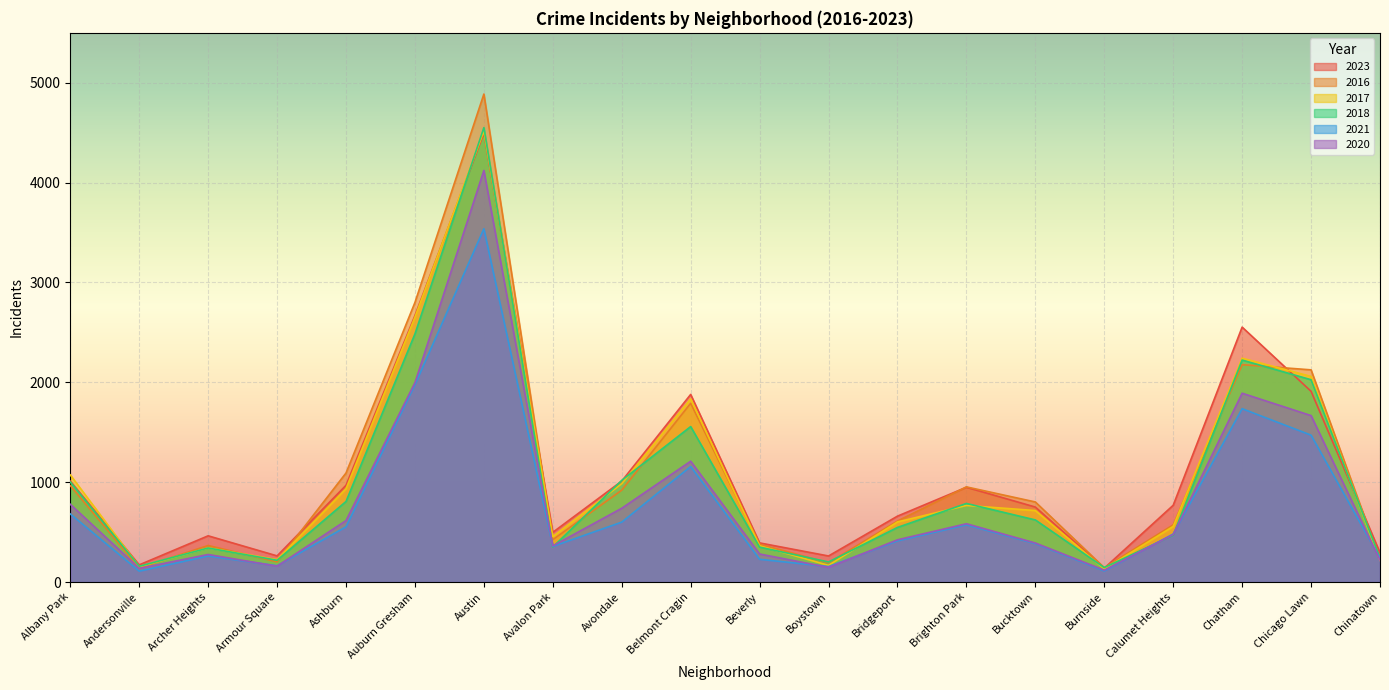

Where is the first local minimum for 2023?

Andersonville